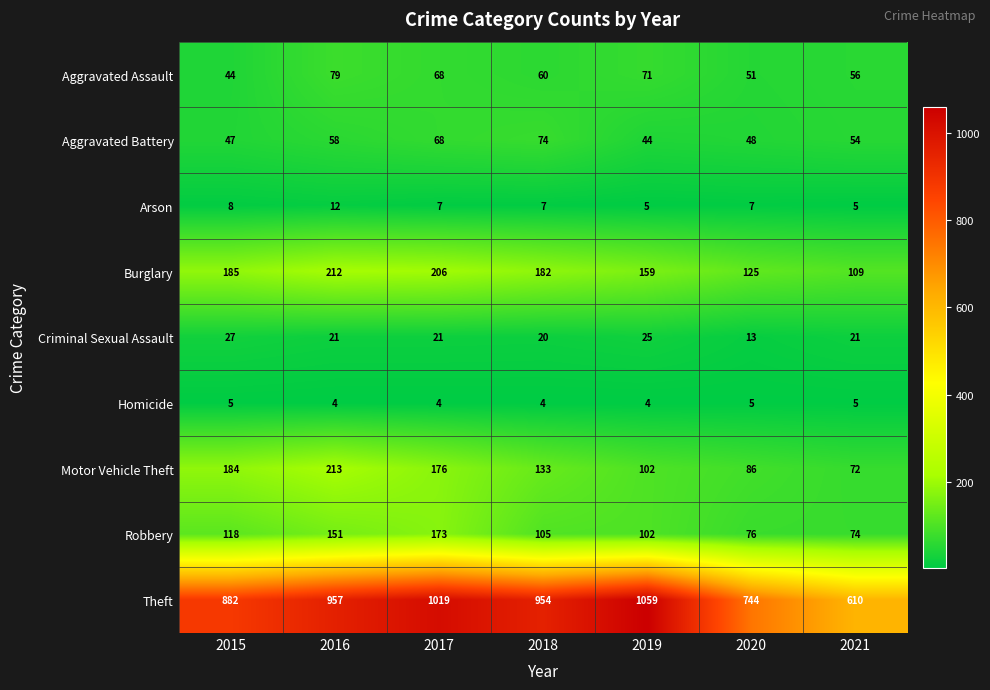

What is the maximum value shown in the chart?

1059